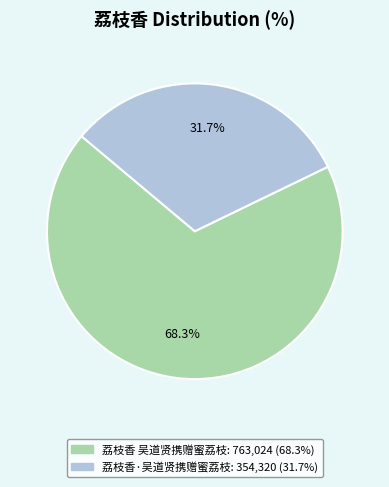

Combined, do 荔枝香·吴道贤携赠蜜荔枝 and 荔枝香 吴道贤携赠蜜荔枝 account for over 50%?

Yes